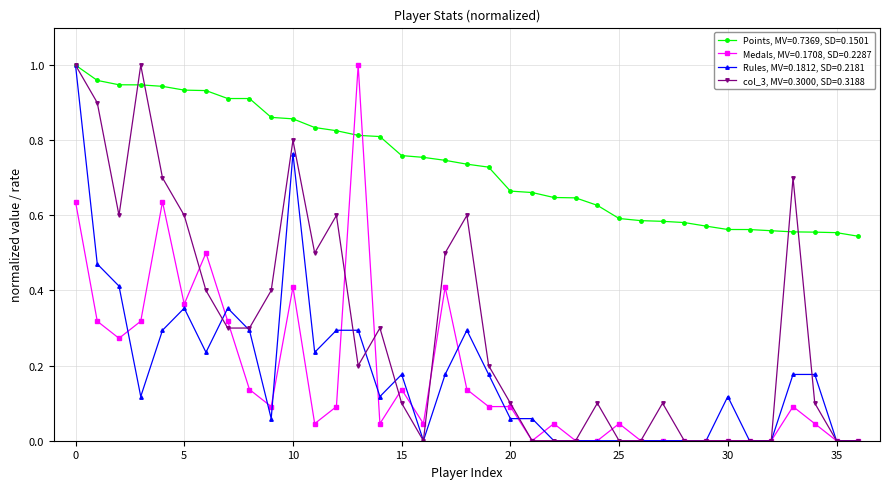

True or false: Medals, MV=0.1708, SD=0.2287 has more than 1 points higher than both neighbors.

True